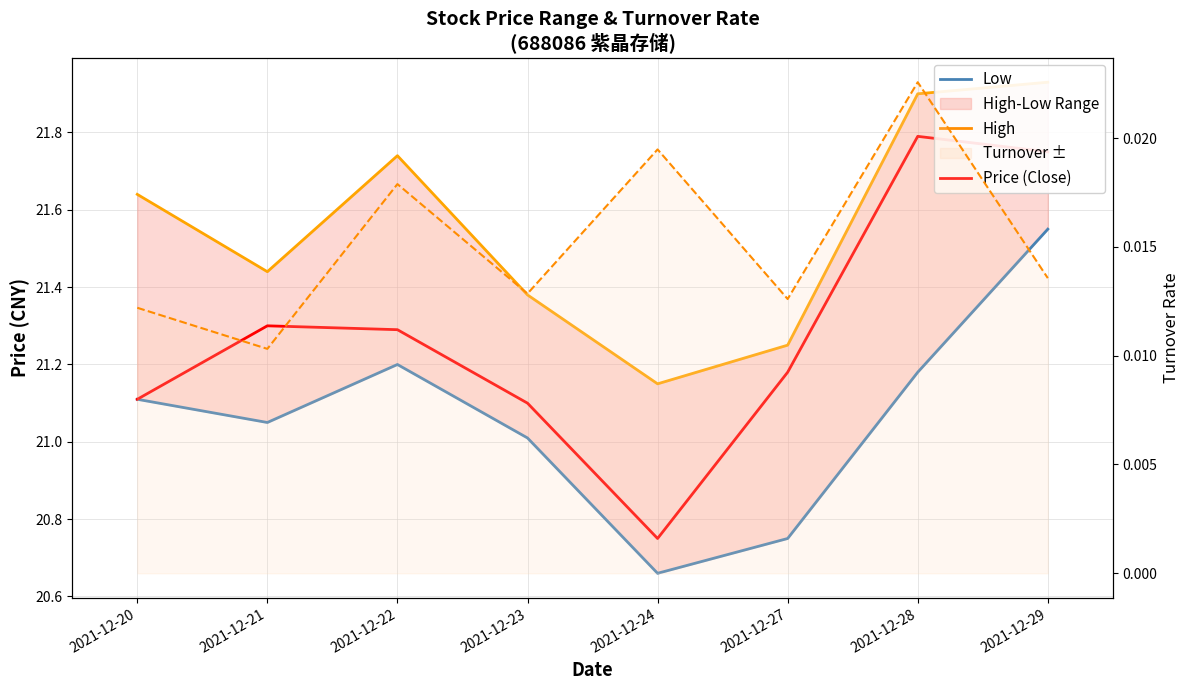

Is it true that Turnover Rate equals 0.0 at 2021-12-29?

True